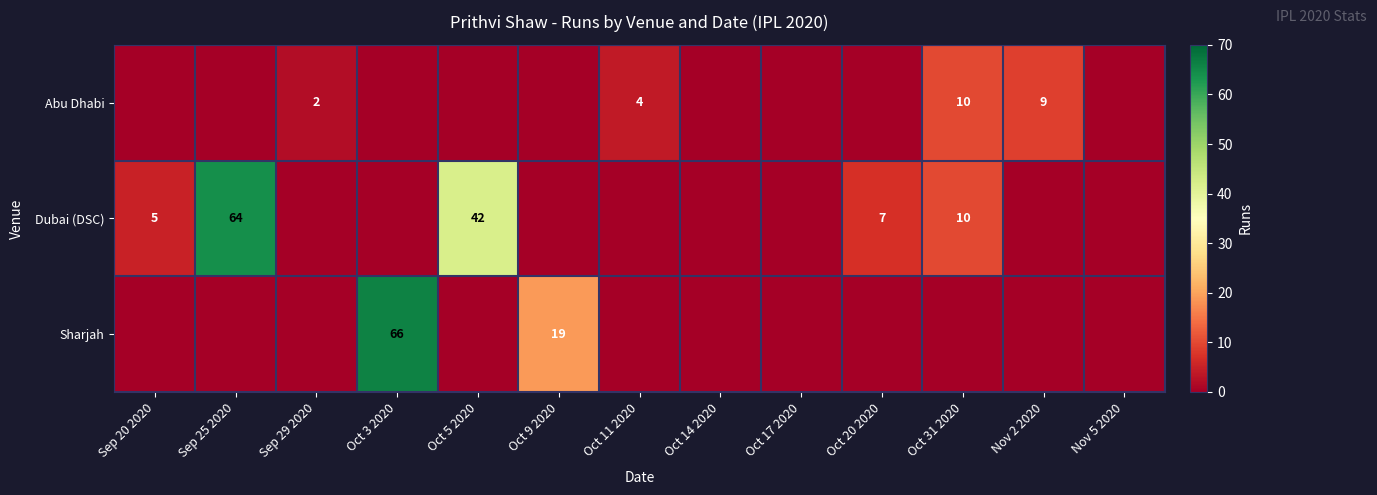

What is the difference between the Dubai (DSC) values at Oct 31 2020 and Sep 20 2020?

5